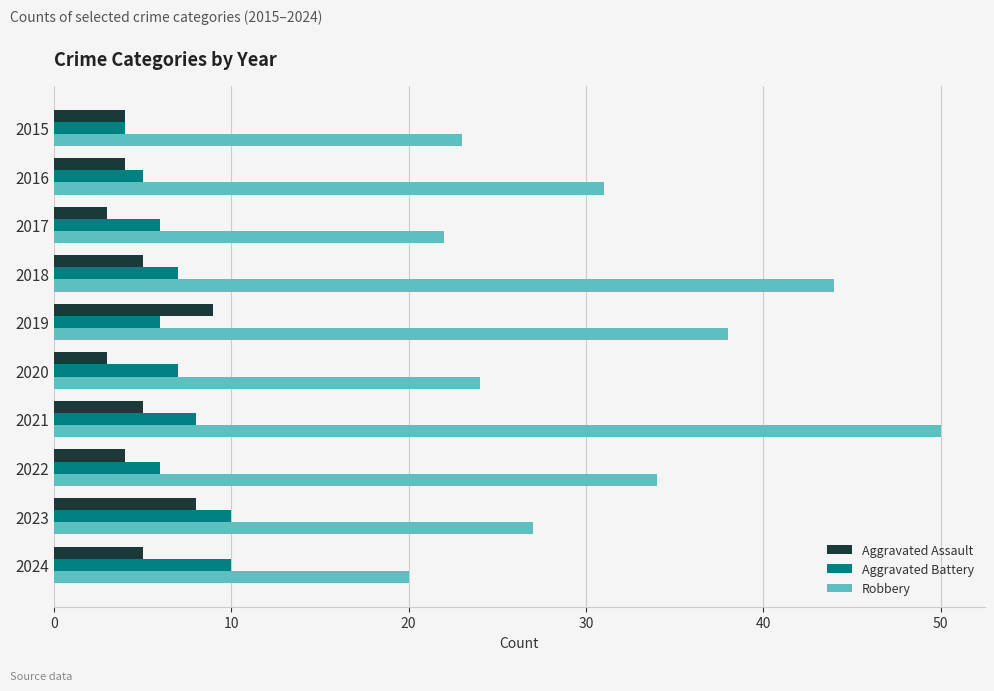

At which category is the sum across all series the highest?

2021